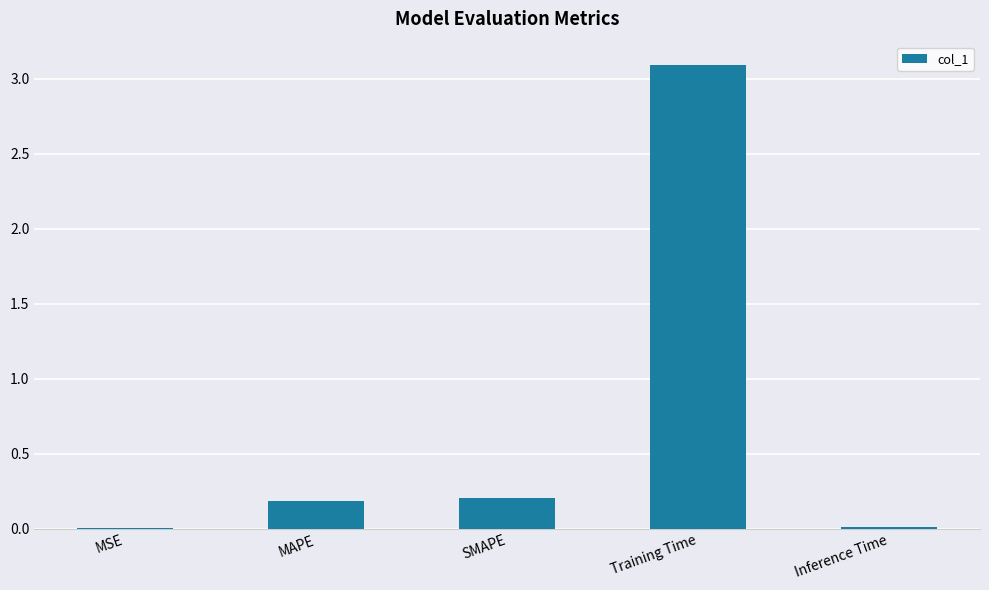

What is the approximate value at MAPE?

0.2